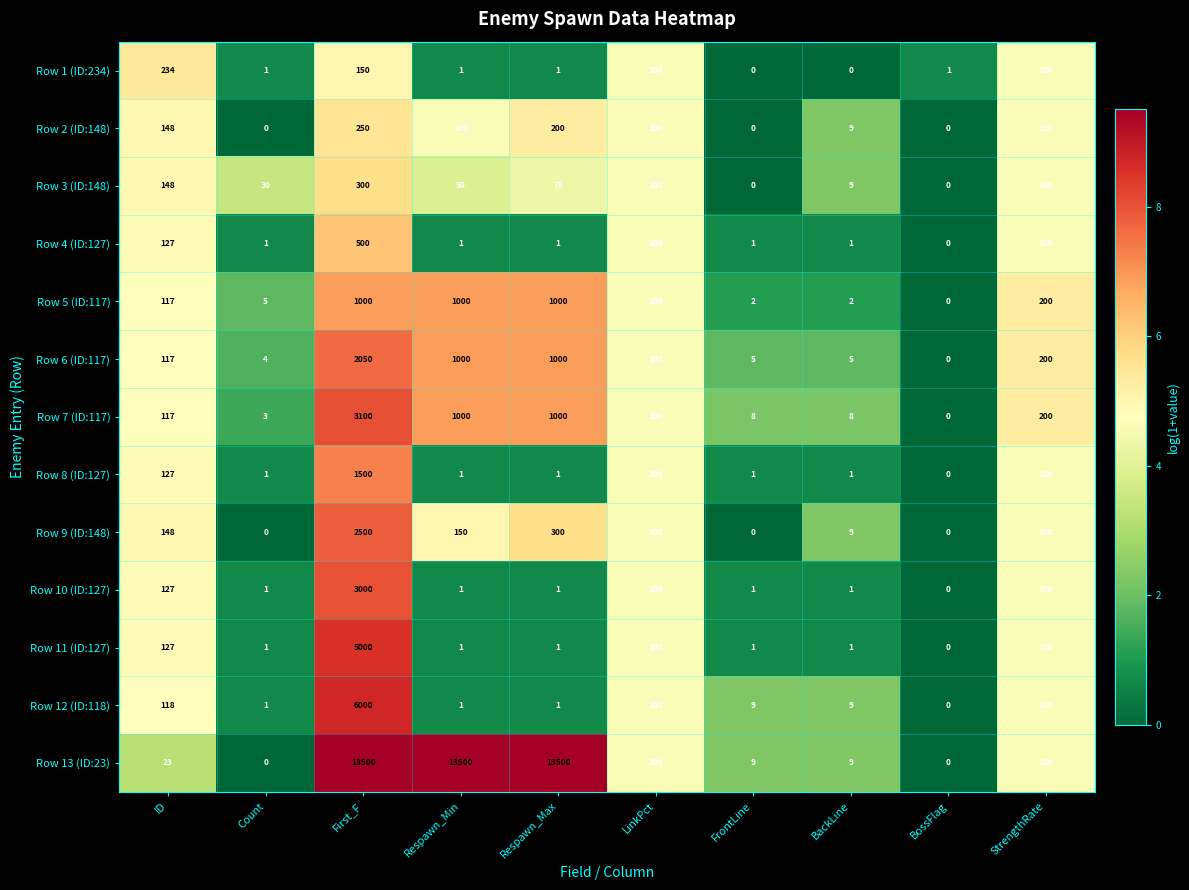

What is the average value of the Row 3 (ID:148) series?

81